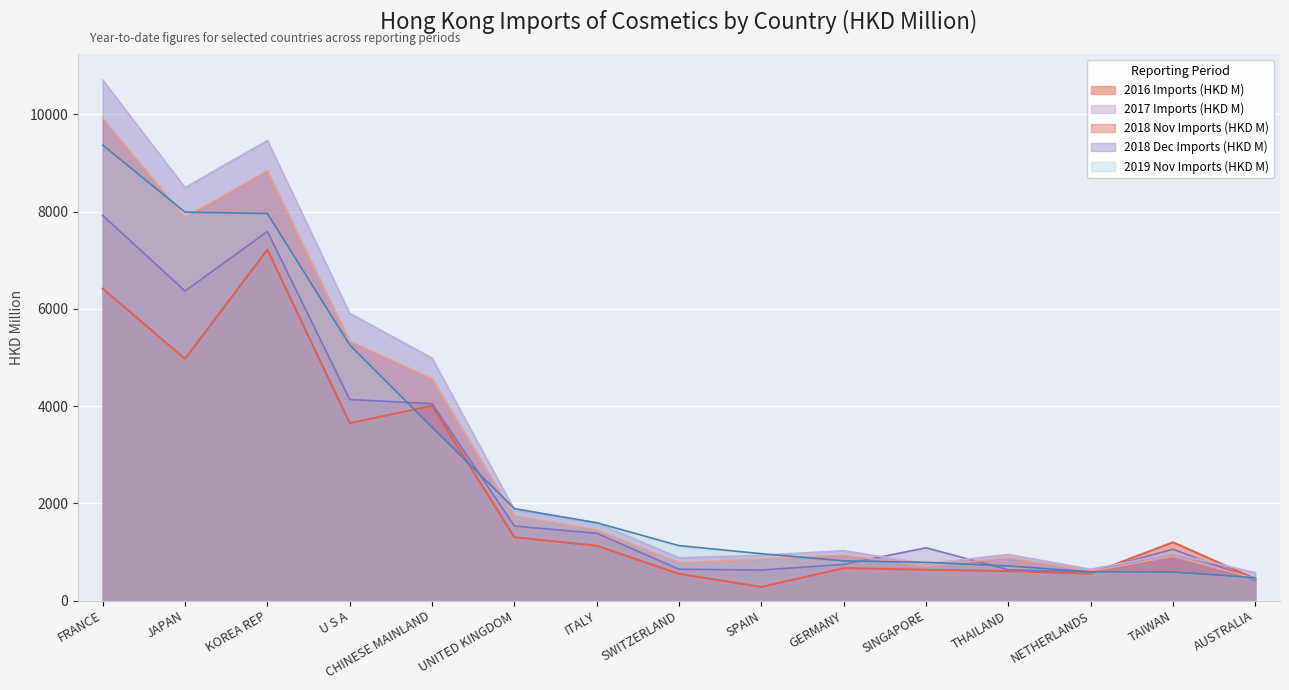

At how many categories does at least one series exceed 6136?

3